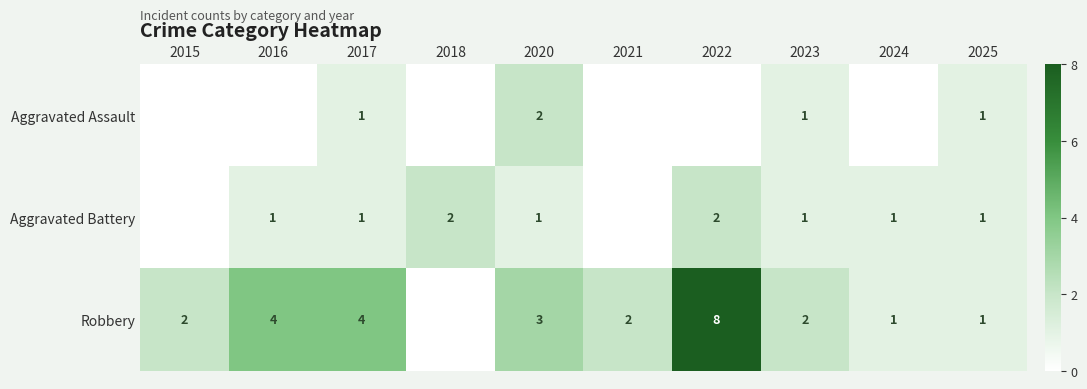

Which series has the largest total across all categories?

Robbery